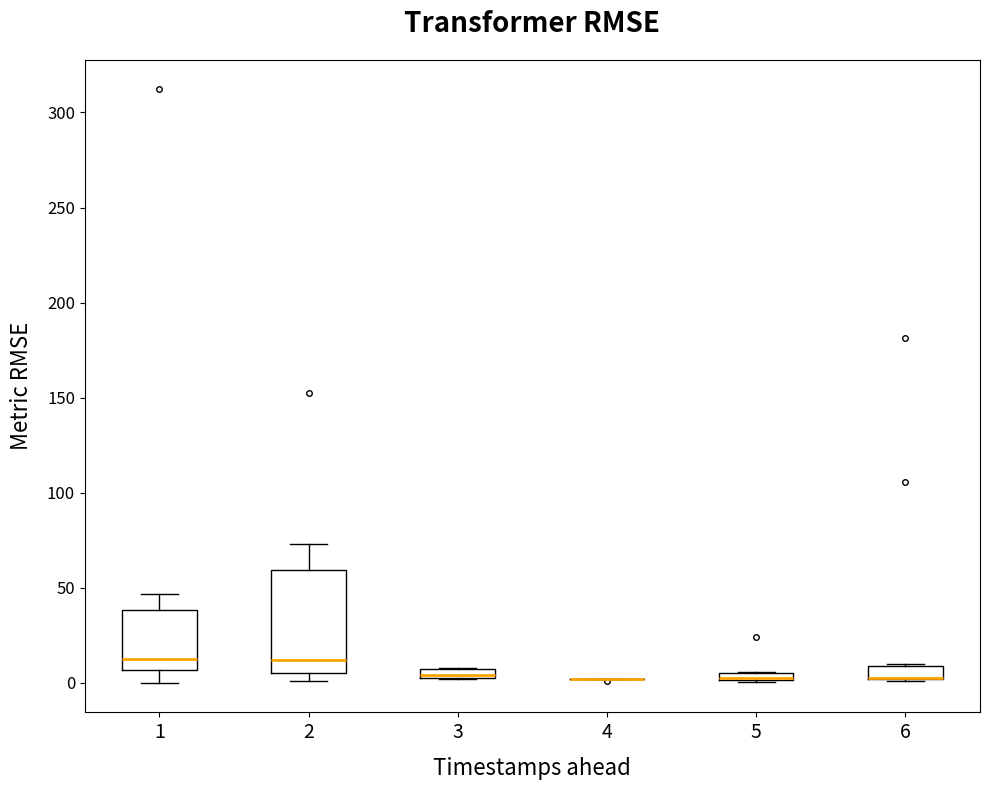

Comparing the boxes themselves (not the whiskers), which one is the tallest?

2